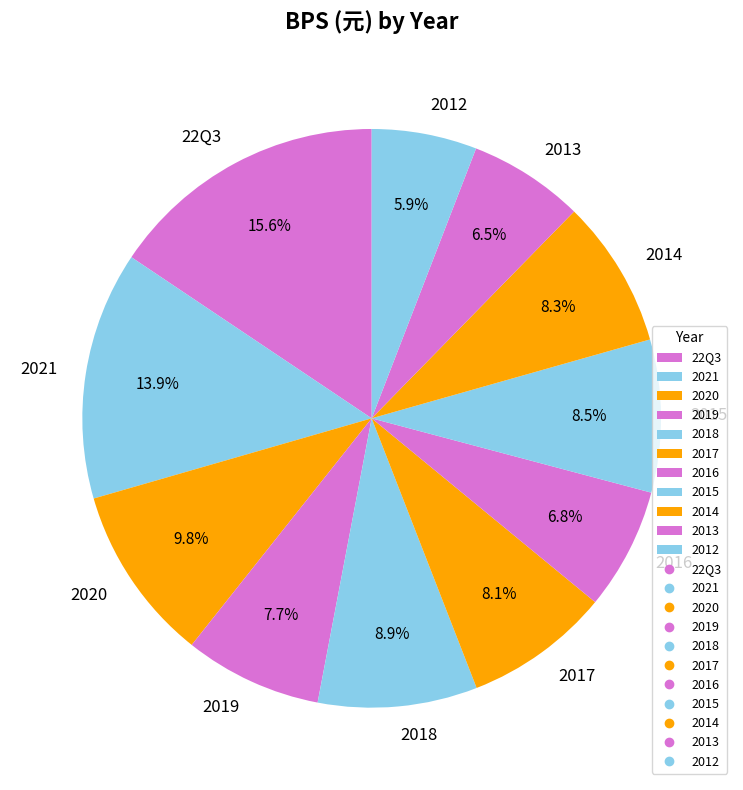

How much of the chart is everything except 2018?

91.1%